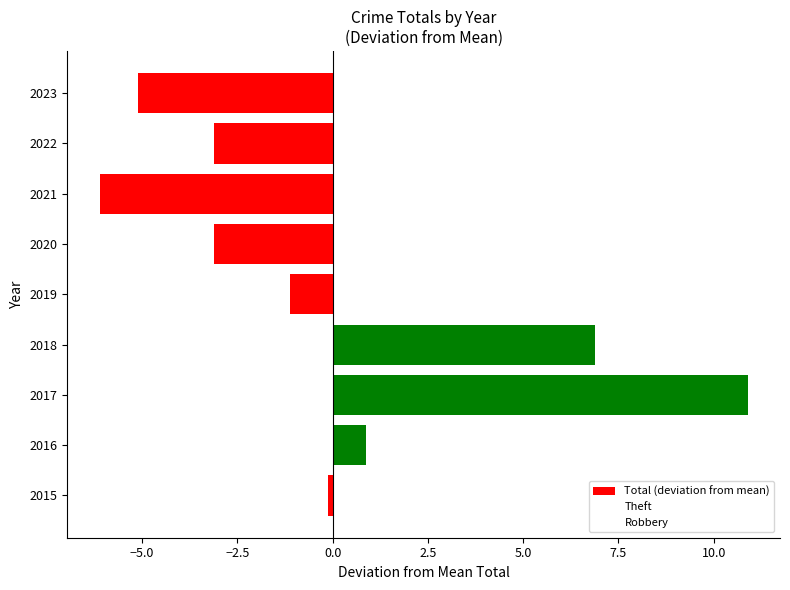

What is the value of the Robbery bar at the 4th from the left?

0.8